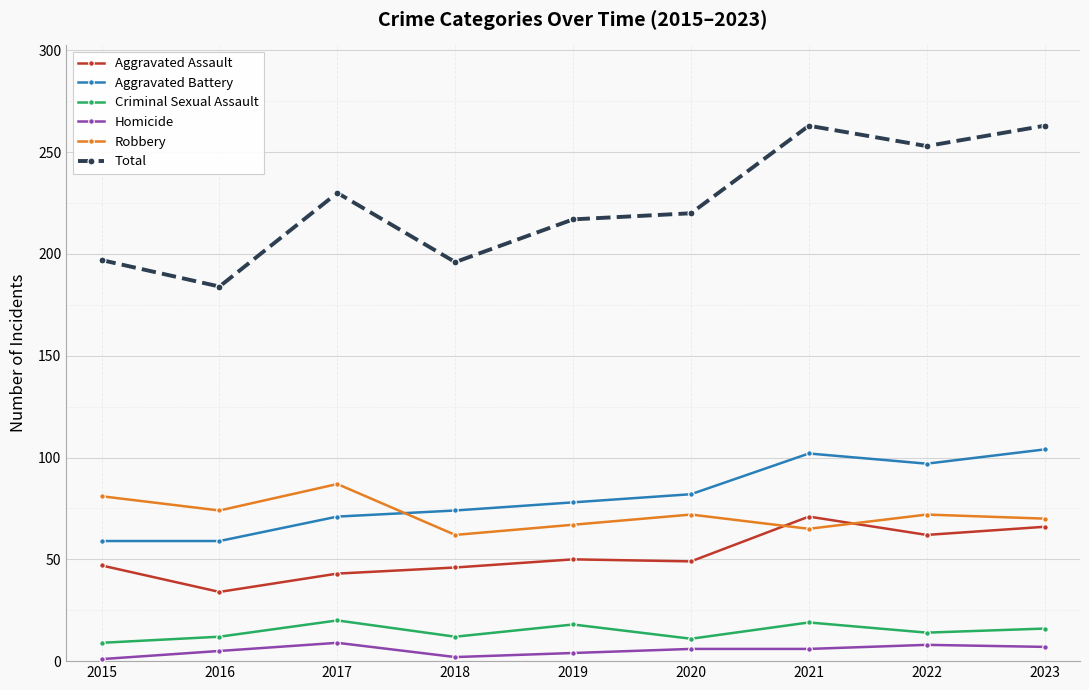

What is the sum of the Aggravated Assault values at 2017 and 2021?

114